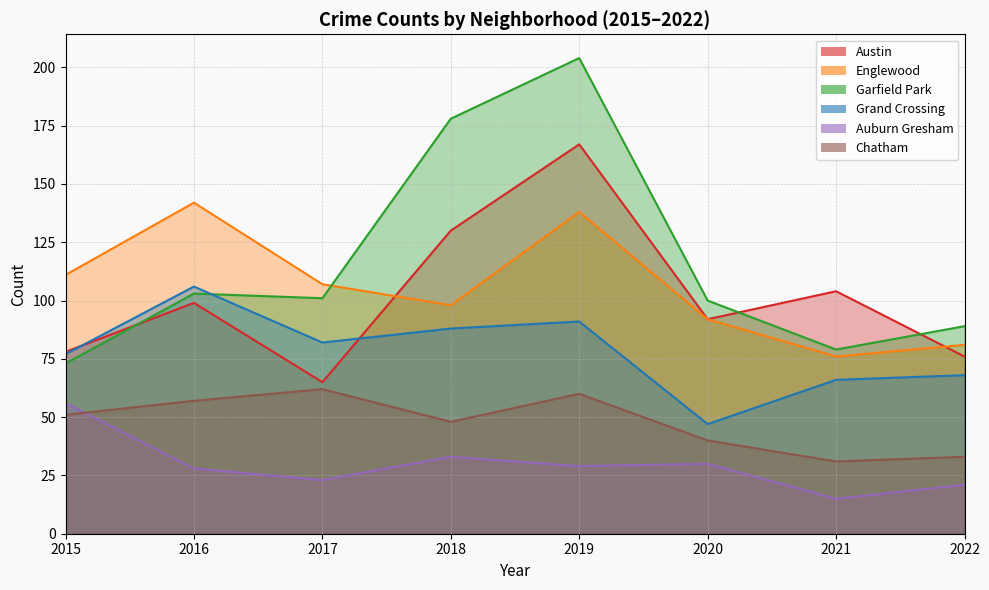

What is the difference between the maximum and second lowest values in the Garfield Park series?

125